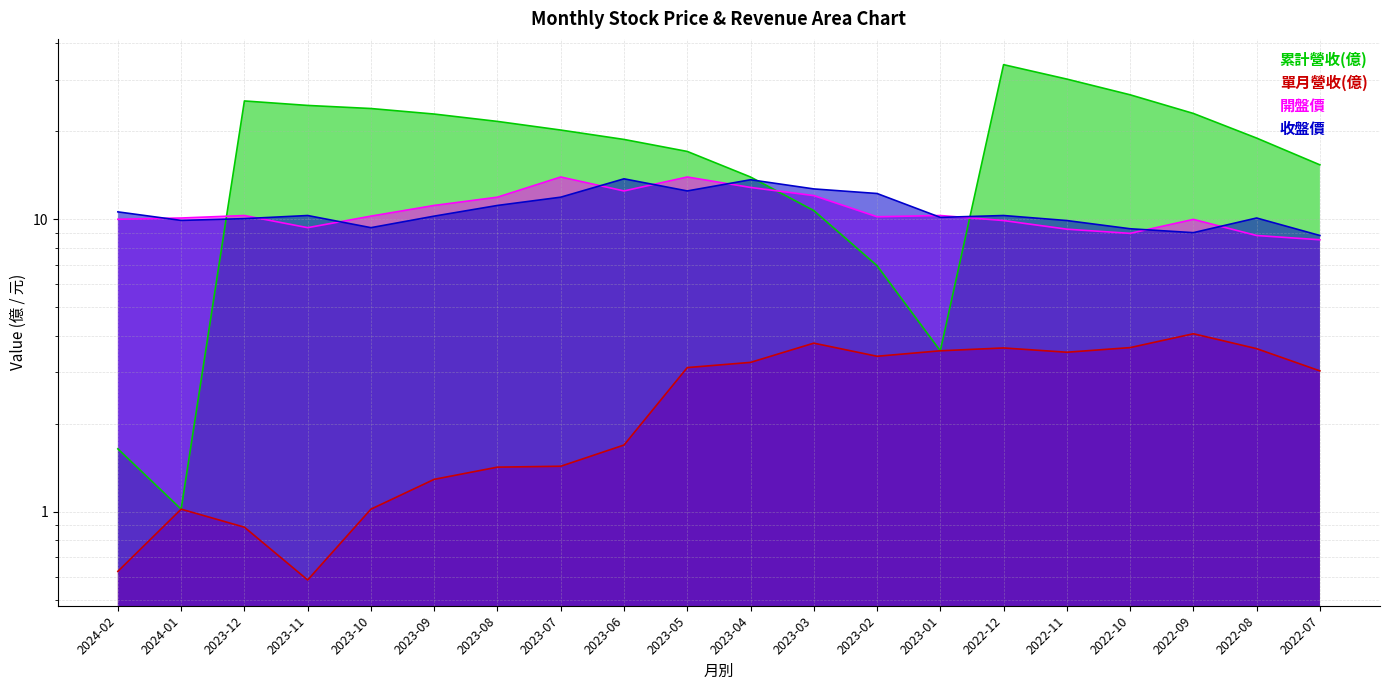

Where is the first local minimum for 收盤價?

2024-01